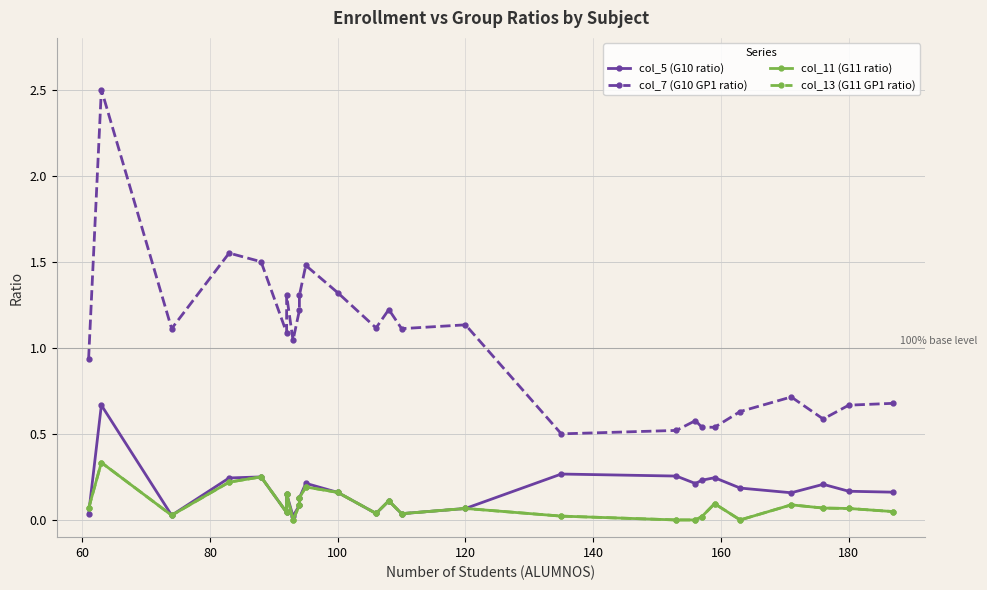

What is the difference between the maximum and minimum values in the col_13 (G11 GP1 ratio) series?

0.3